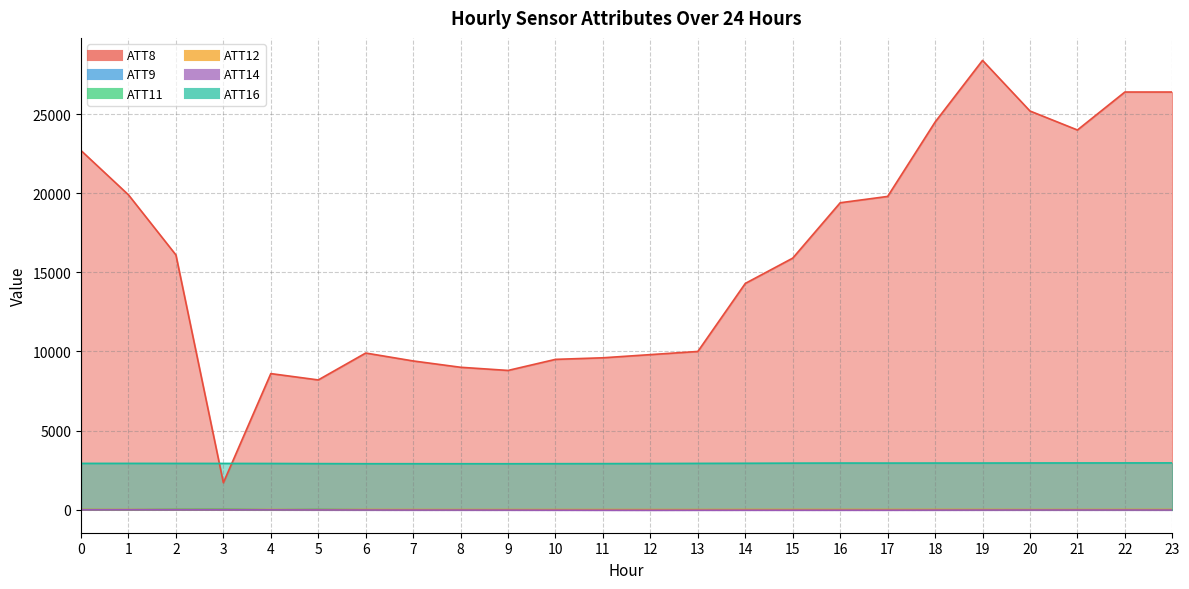

Which series has the largest range (max minus min)?

ATT8